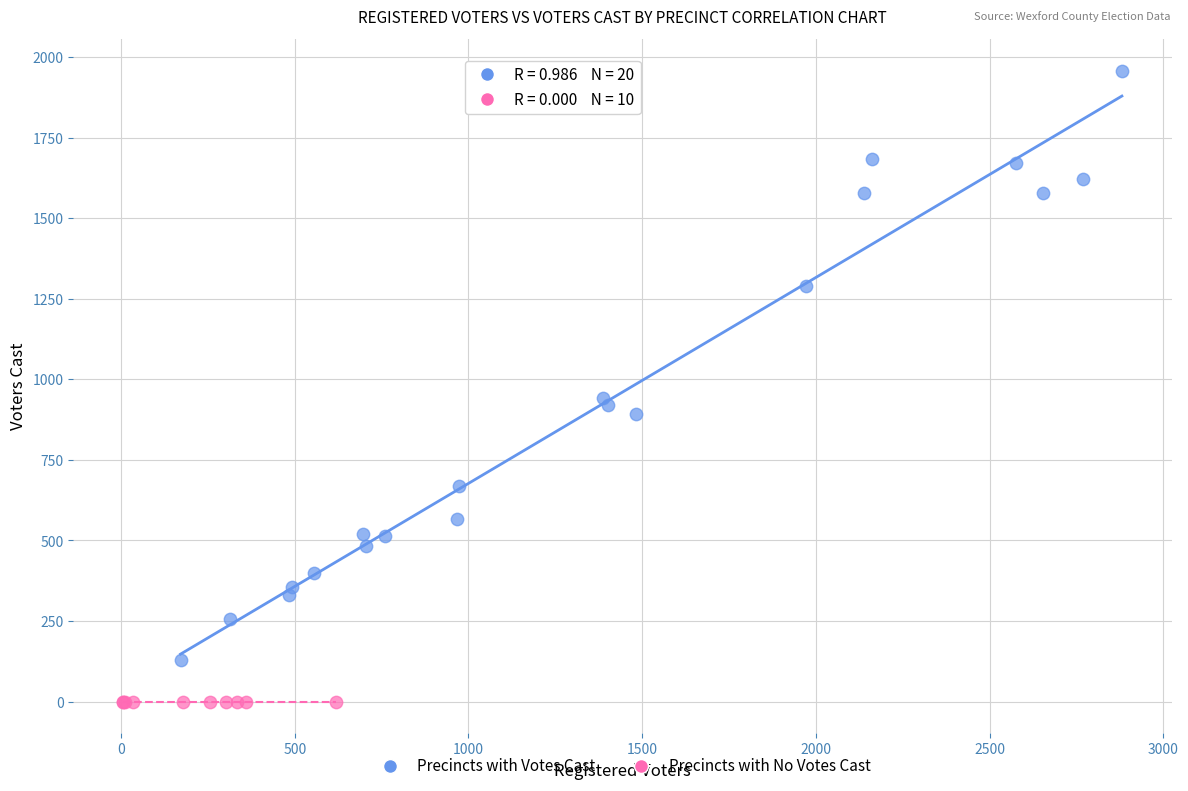

Which series contains the lowest Y value?

Precincts with No Votes Cast